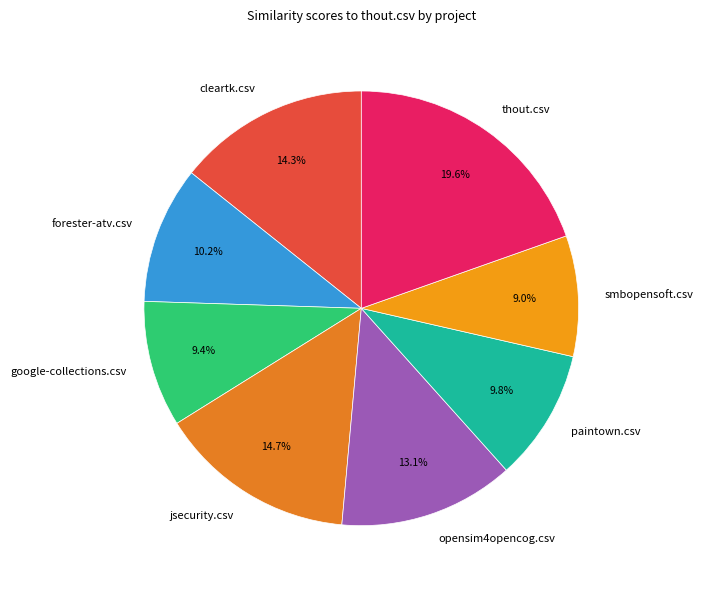

Between opensim4opencog.csv and google-collections.csv, which is larger?

opensim4opencog.csv